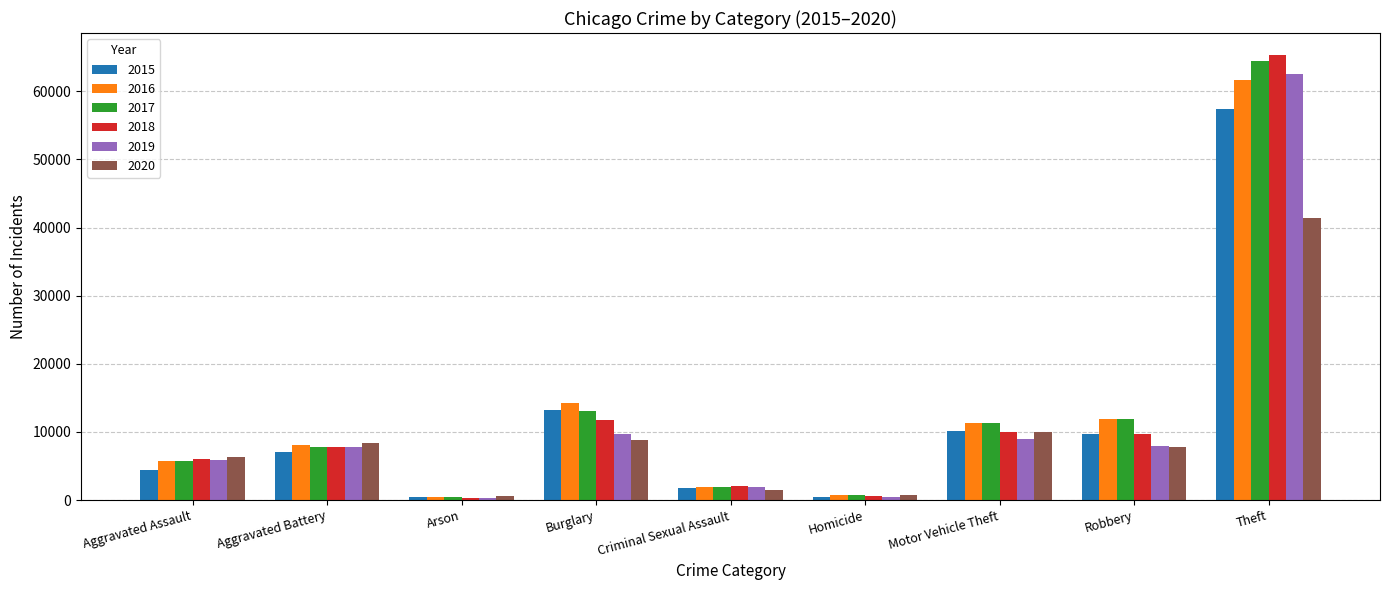

How many series are shown in this chart?

6